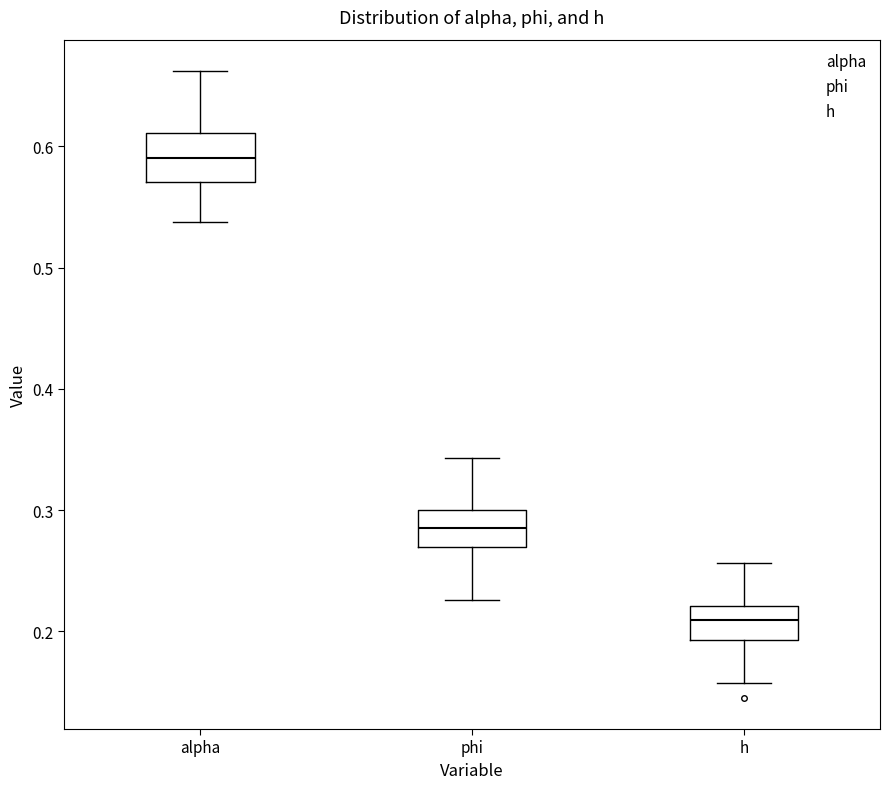

Reading left to right, transcribe this box plot: for each box, give where its median line is, the range the box spans, and where its two whiskers end, as read against the y-axis. The values are not printed on the chart, so give them approximately, as read against the axis.

alpha: median 0.59, box 0.57 to 0.61, whiskers 0.54 to 0.66
phi: median 0.28, box 0.27 to 0.30, whiskers 0.23 to 0.34
h: median 0.21, box 0.19 to 0.22, whiskers 0.16 to 0.26